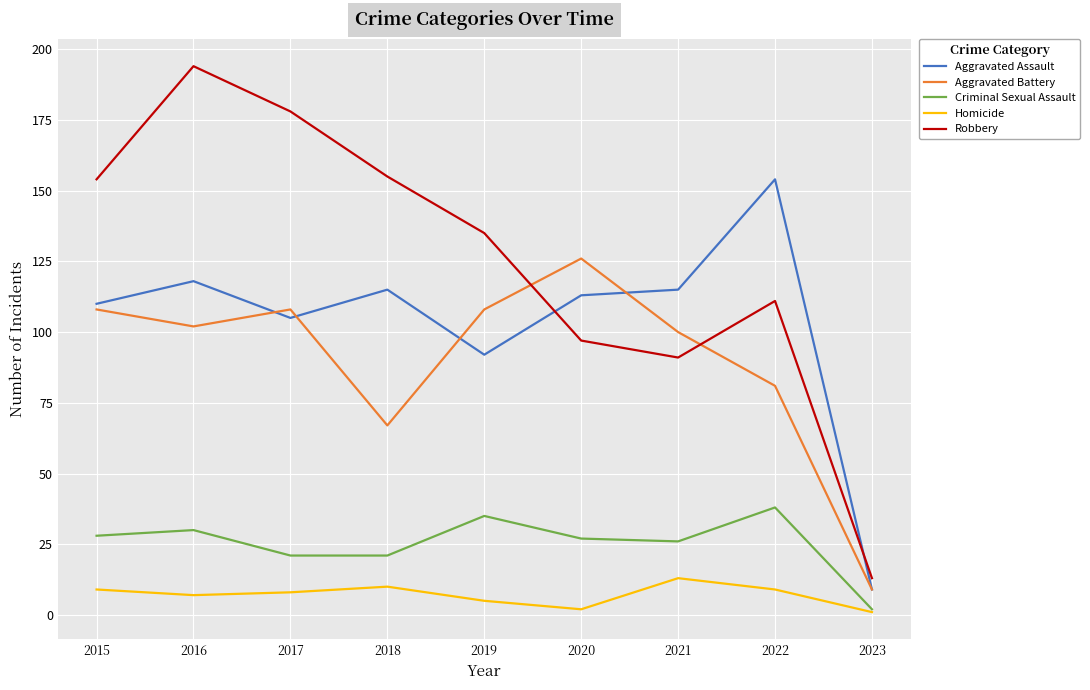

The value of Criminal Sexual Assault at 2016 is 30. True or false?

True